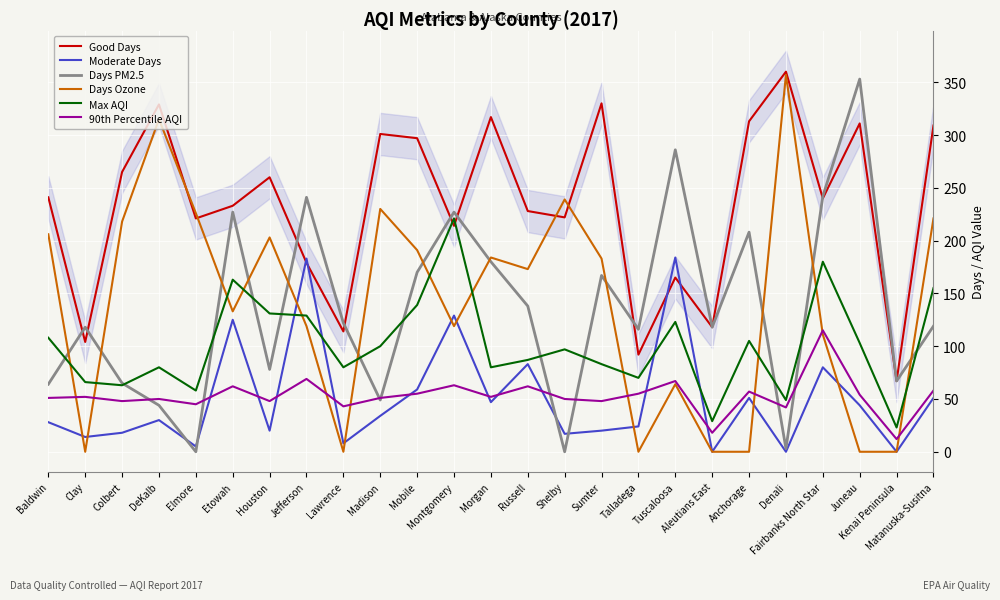

What position from the right is Etowah?

20